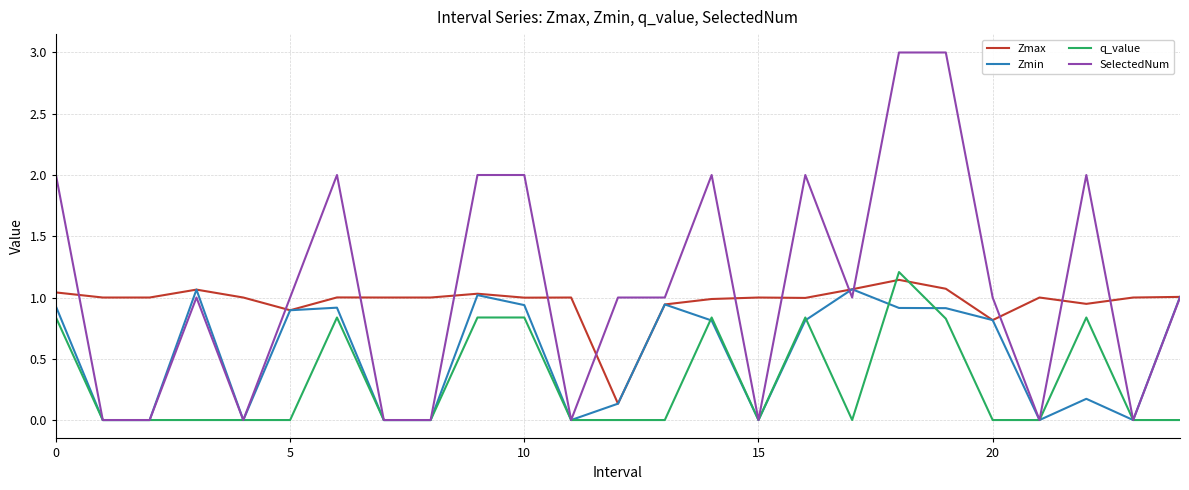

What is the greatest value displayed?

3.0